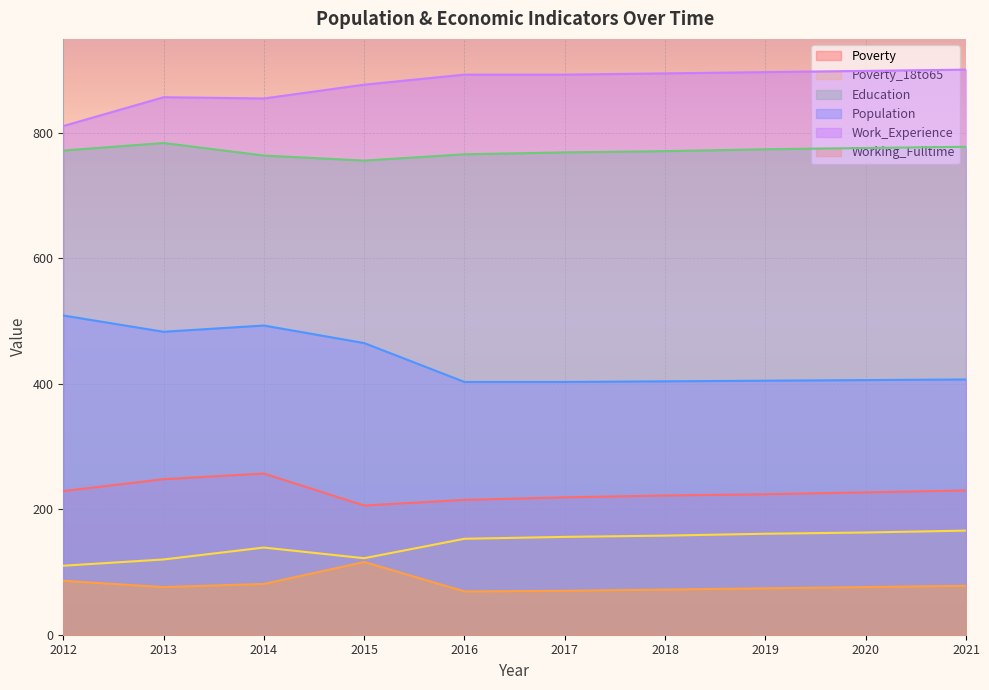

Rank the series at 2020 from highest to lowest value.

Work_Experience, Education, Population, Poverty, Poverty_18to65, Working_Fulltime